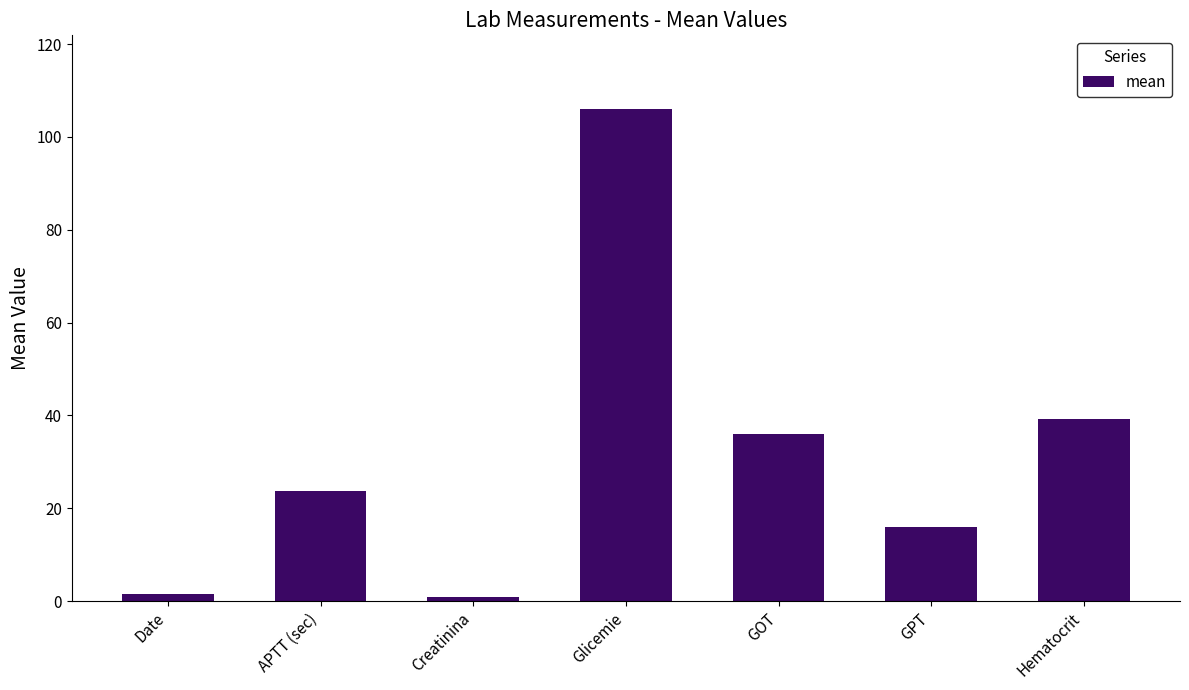

What is the smallest value displayed?

1.0